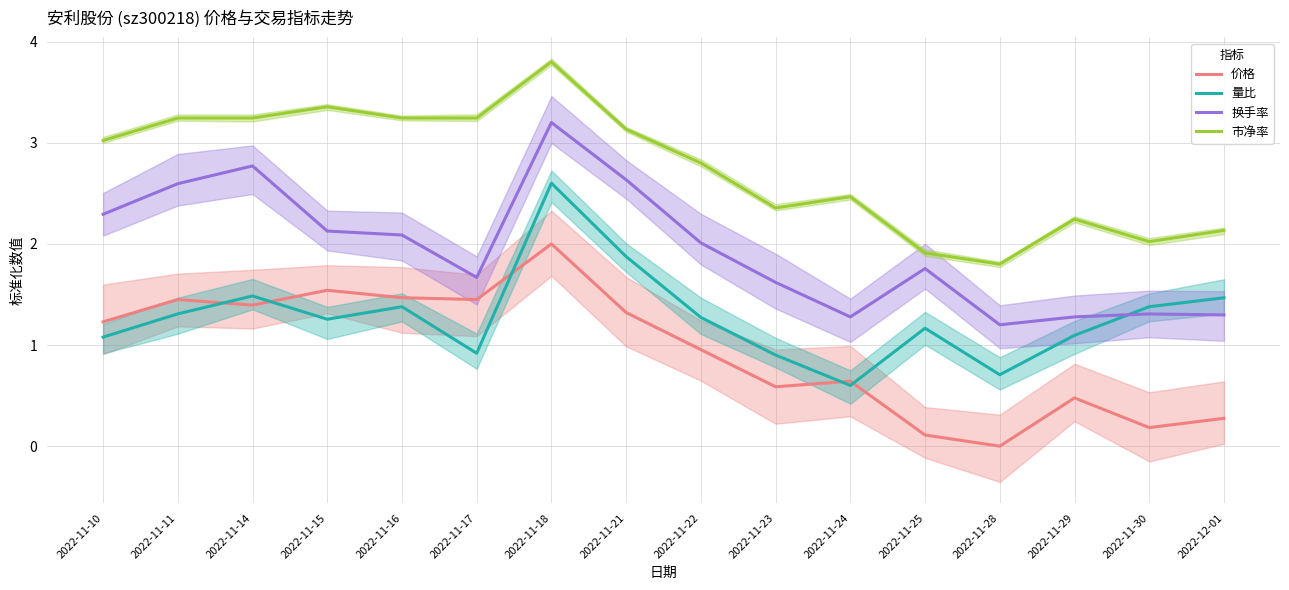

Is the value of 量比 at 2022-11-14 greater than the value of 价格 at 2022-11-10?

Yes